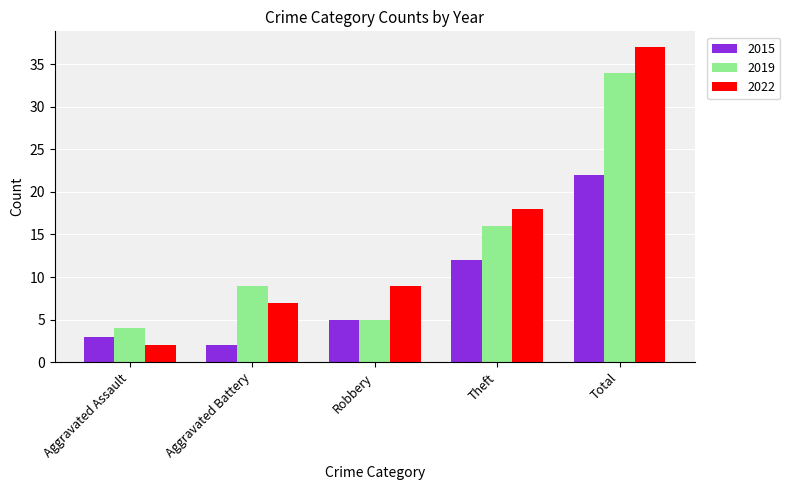

What is the label of the 3rd bar from the left?

Robbery